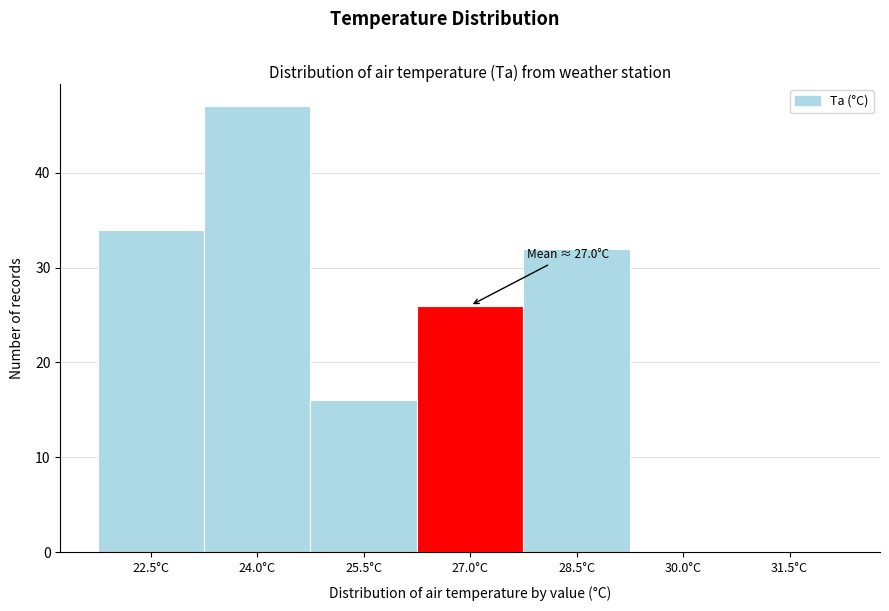

Reading left to right, transcribe all the data shown in this chart.

22.5°C=34	24.0°C=47	25.5°C=16	27.0°C=26	28.5°C=32	30.0°C=0	31.5°C=0